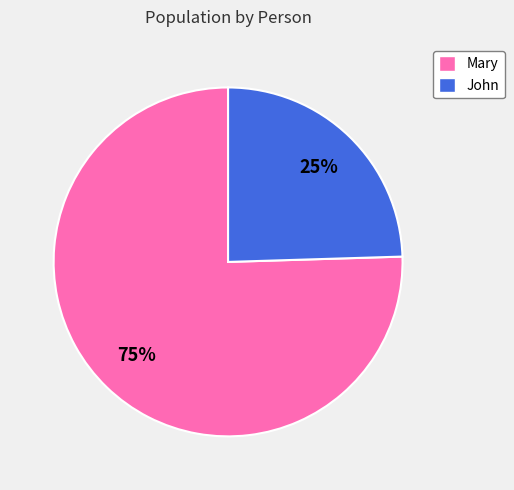

Which category has the biggest portion of the pie?

Mary